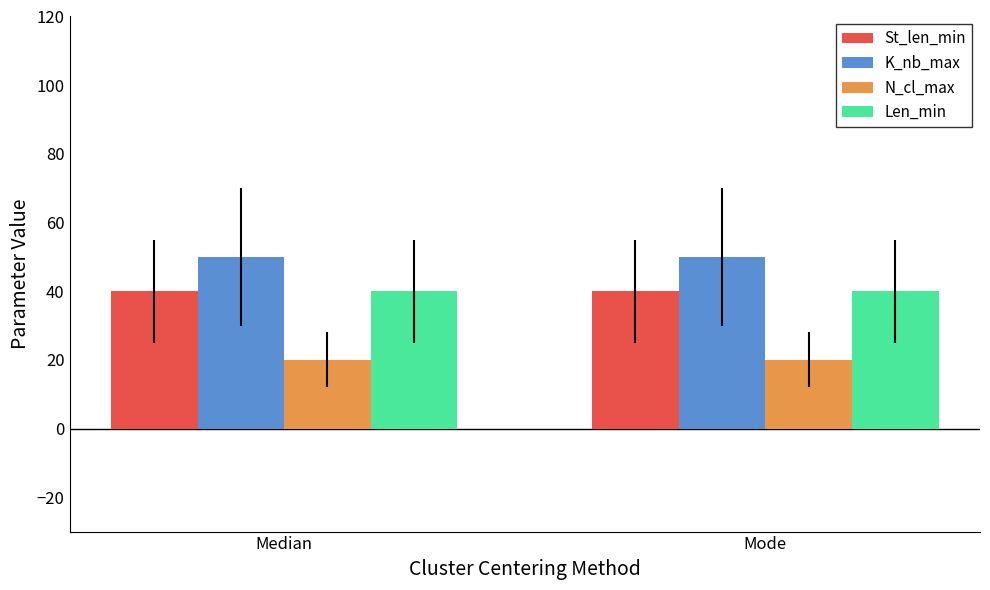

True or false: Len_min has a value of 15 at Mode.

False